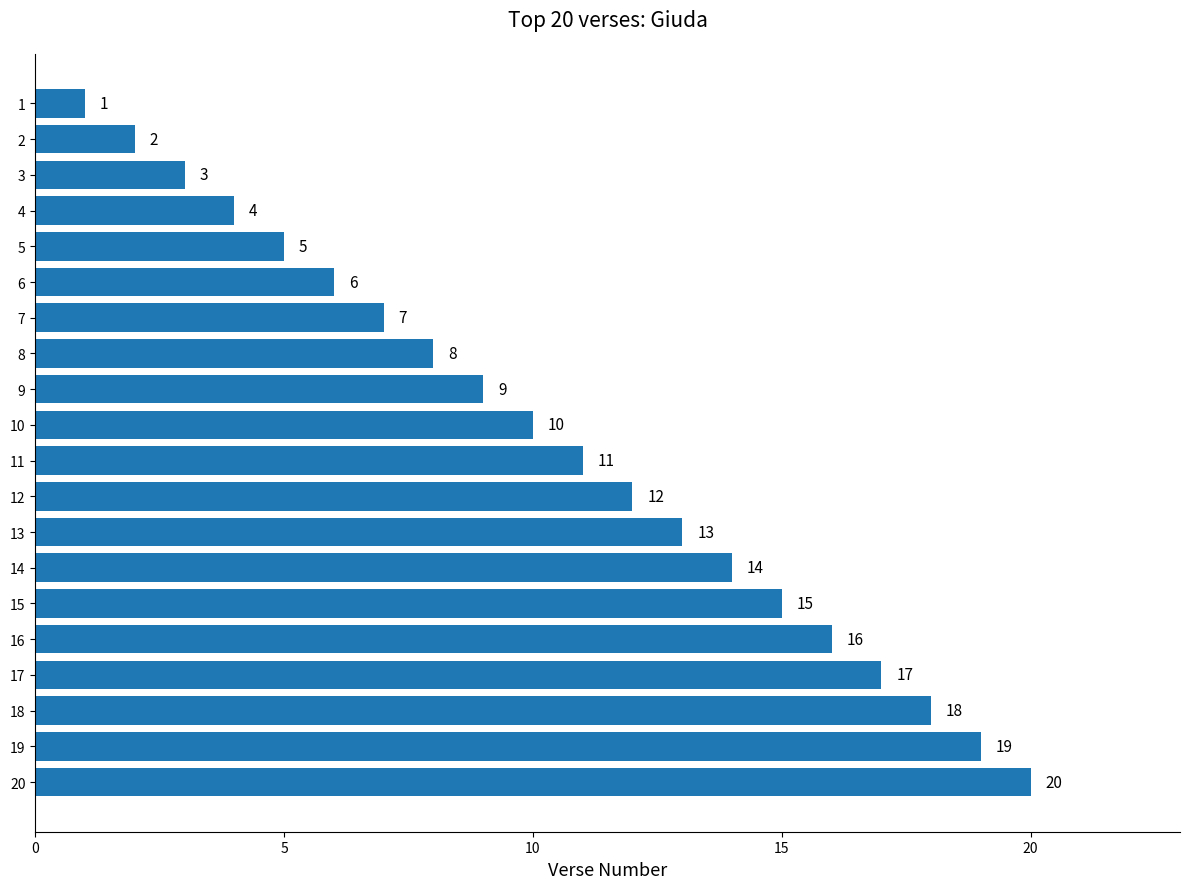

What is the change in value from 5 to 19?

+14